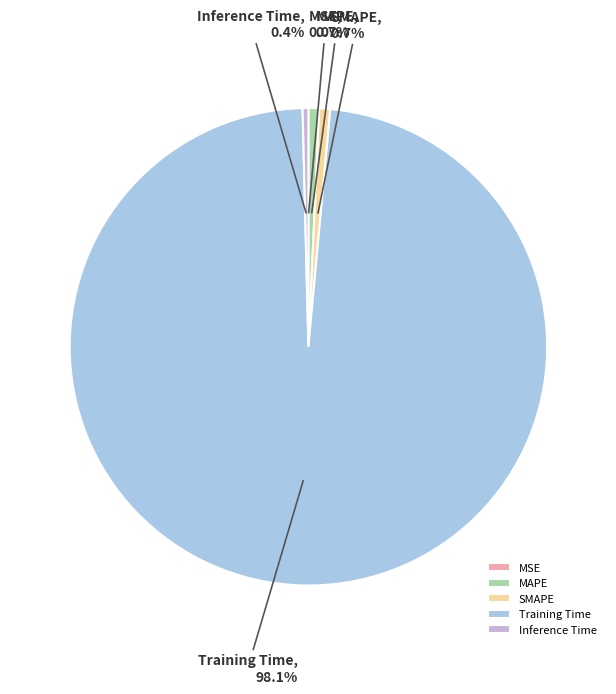

What is the majority slice?

Training Time